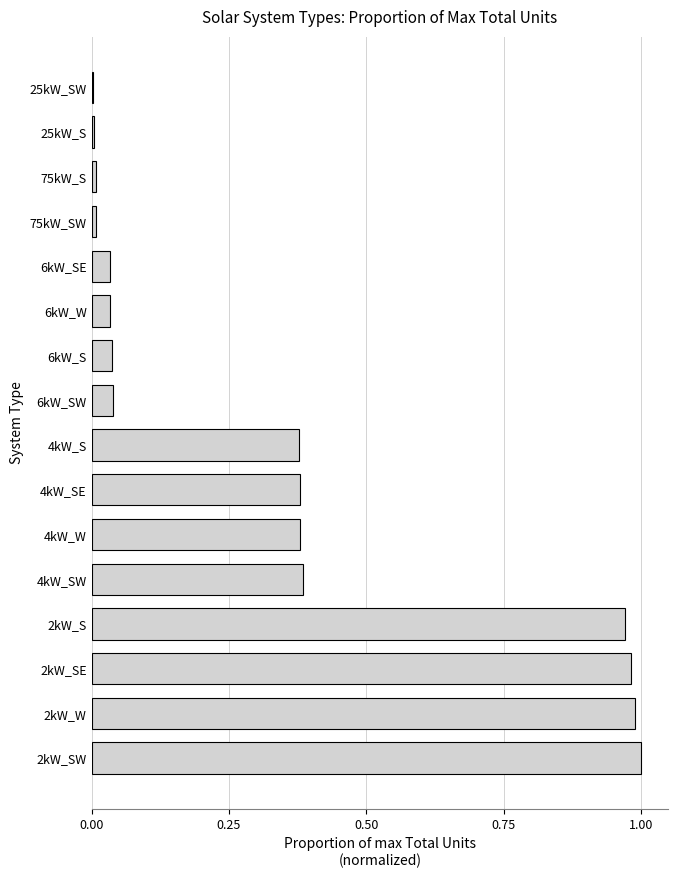

Is it true that the value at 2kW_SW is 1.7?

False